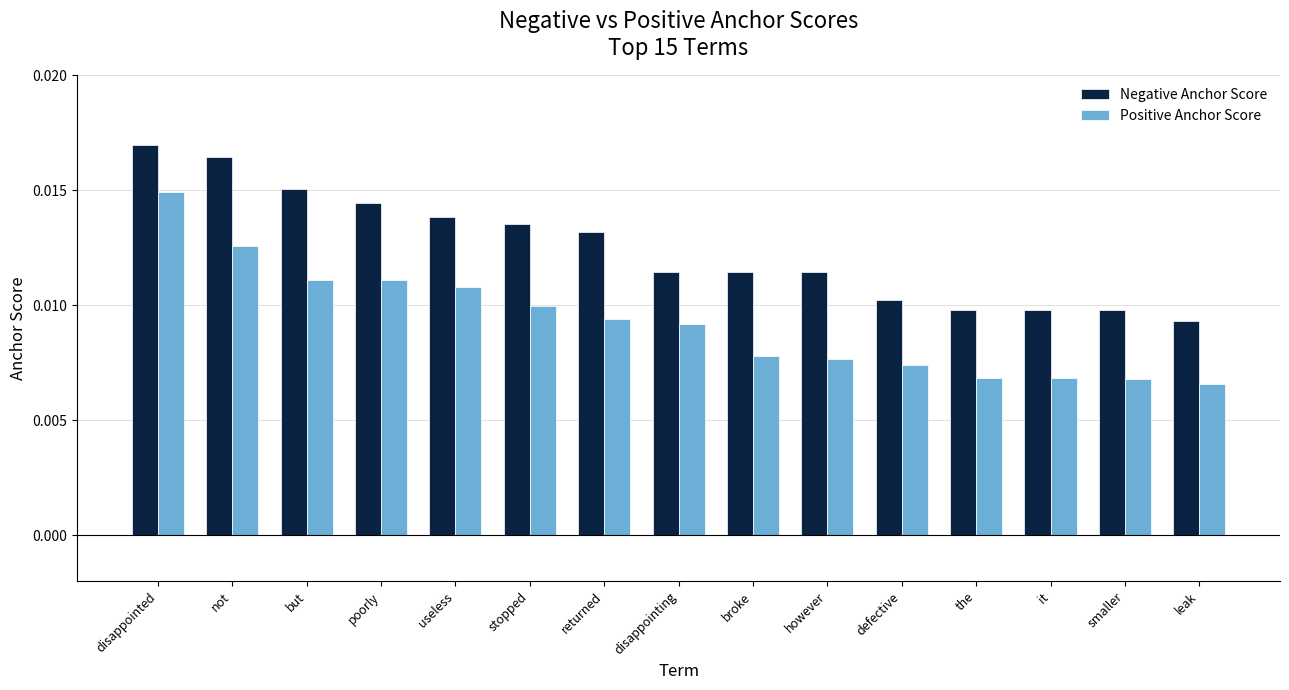

At which category does the chart reach its peak across all series?

disappointed